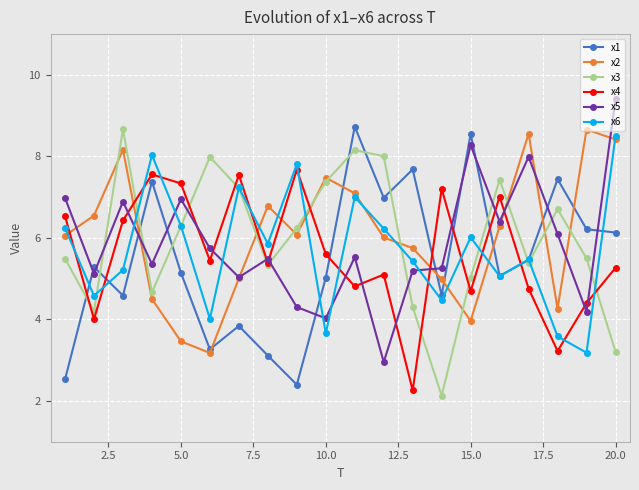

Count the number of data series in this chart.

6